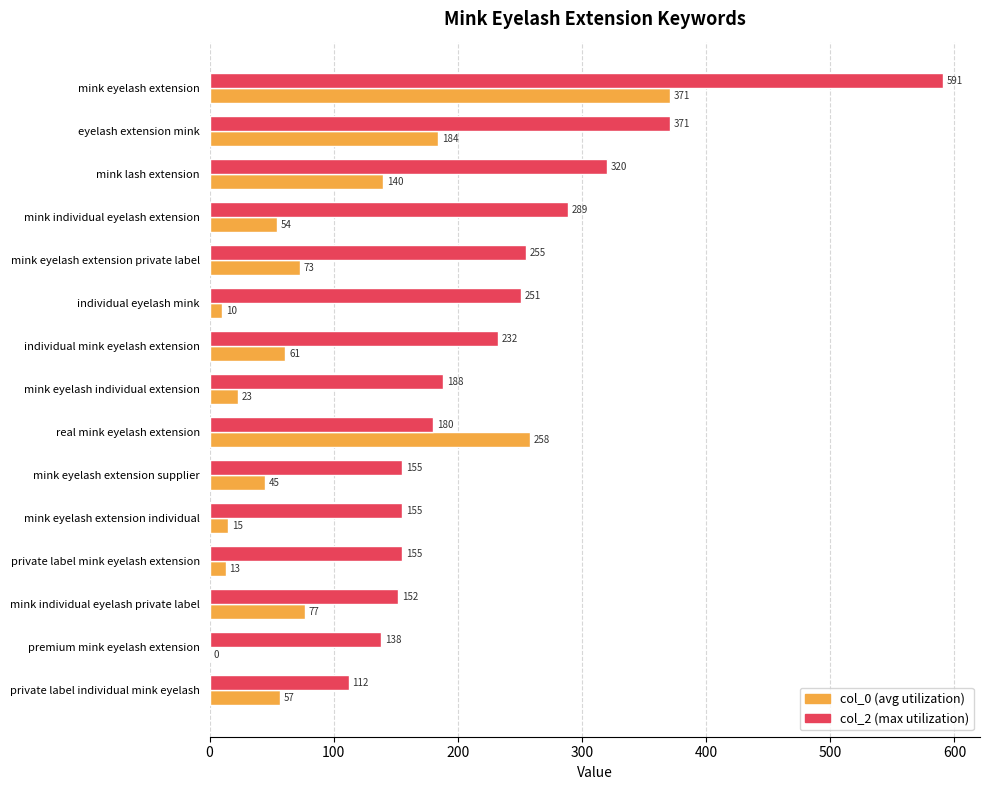

Which label corresponds to the largest value in the chart?

mink eyelash extension